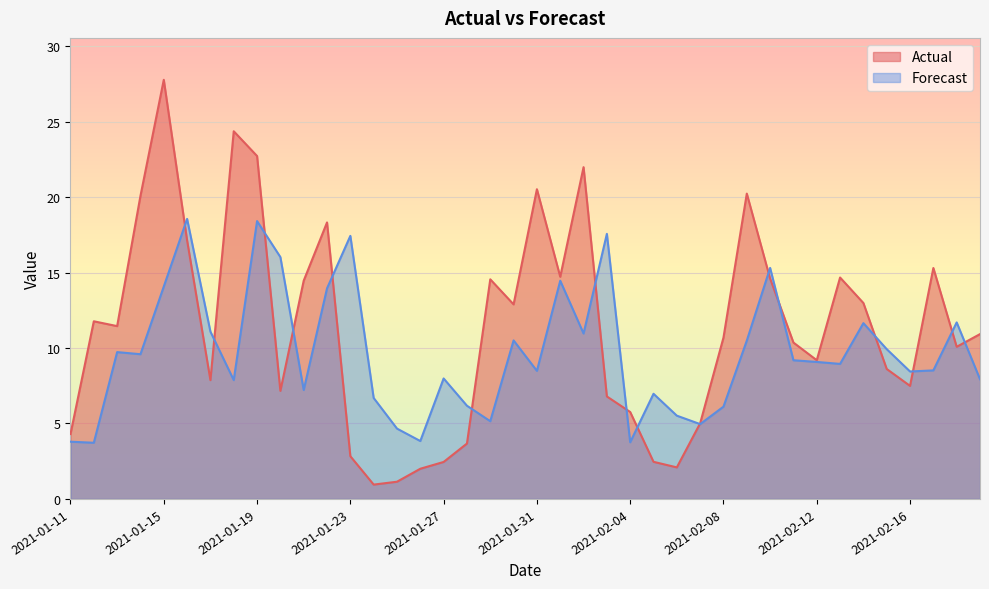

Between 2021-02-06 and 2021-02-10, which series saw the biggest shift?

Actual